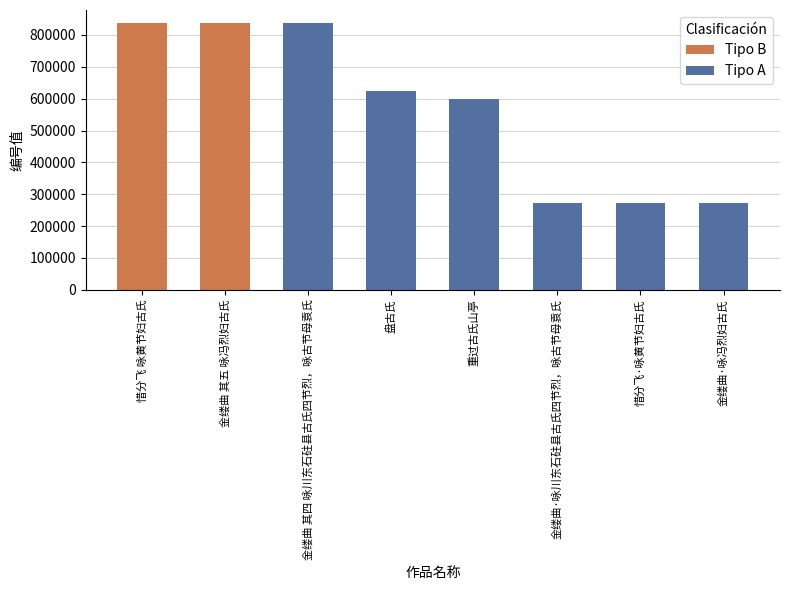

The value at 惜分飞 咏黄节妇古氏 is 836384. True or false?

True